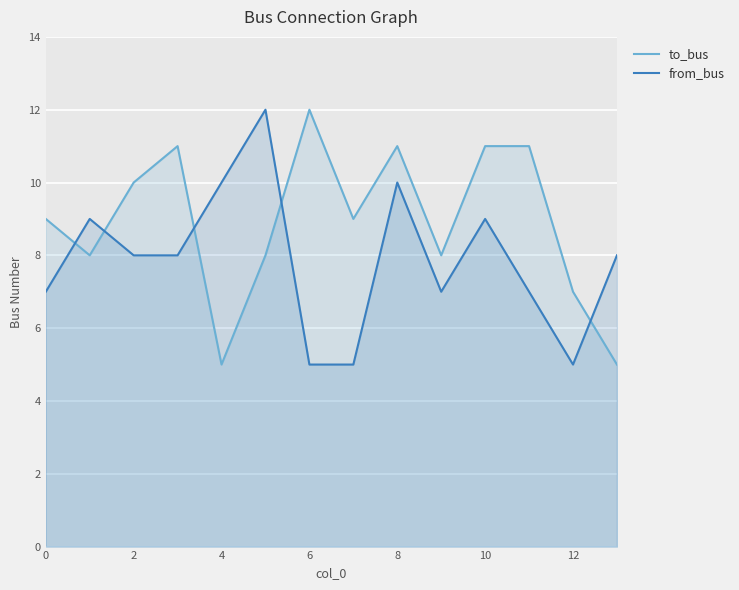

What is the difference between the highest and lowest values at 12?

2